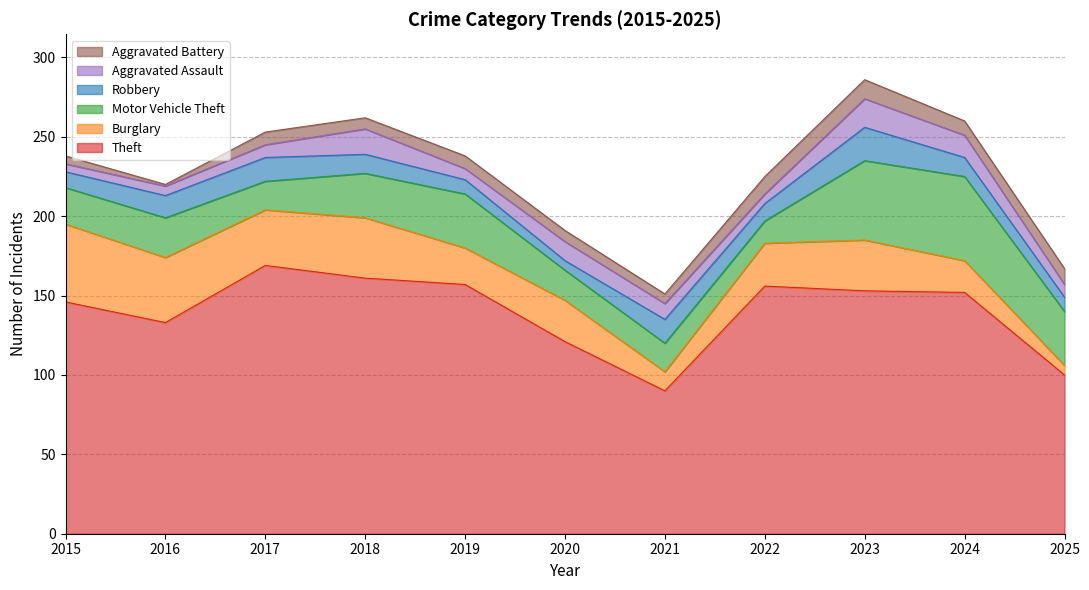

How many lines are shown in the chart?

6